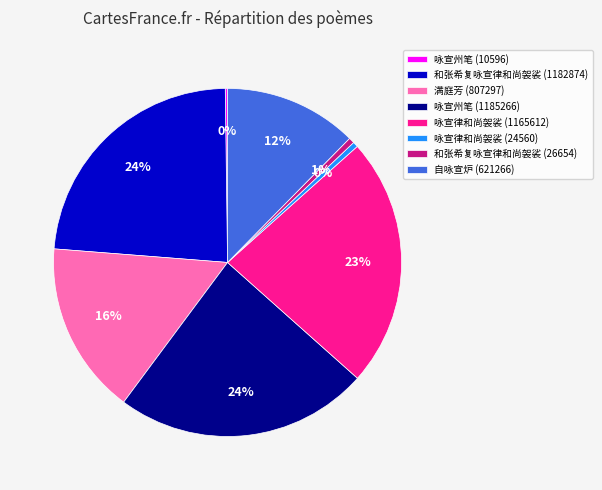

Is the sum of 和张希复咏宣律和尚袈裟 (26654) and 咏宣律和尚袈裟 (24560) greater than half?

No